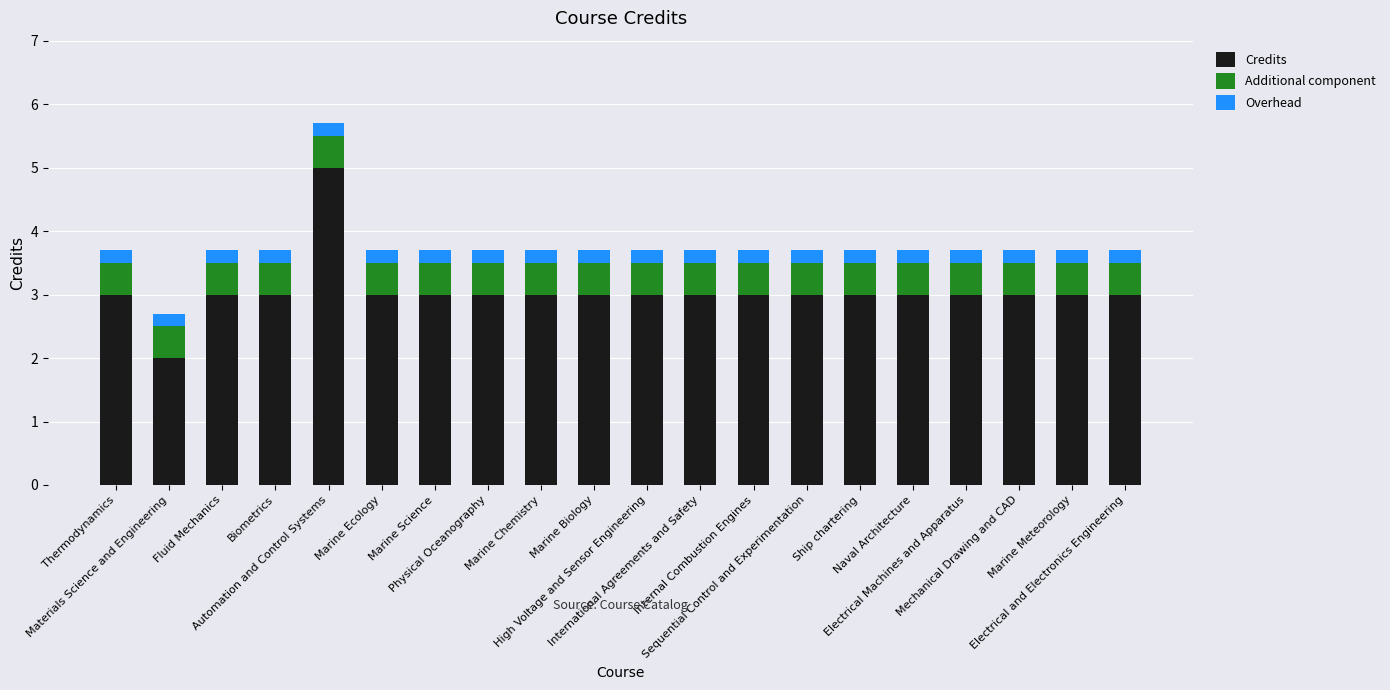

What is the difference between the second highest and minimum values in the Credits series?

1.0